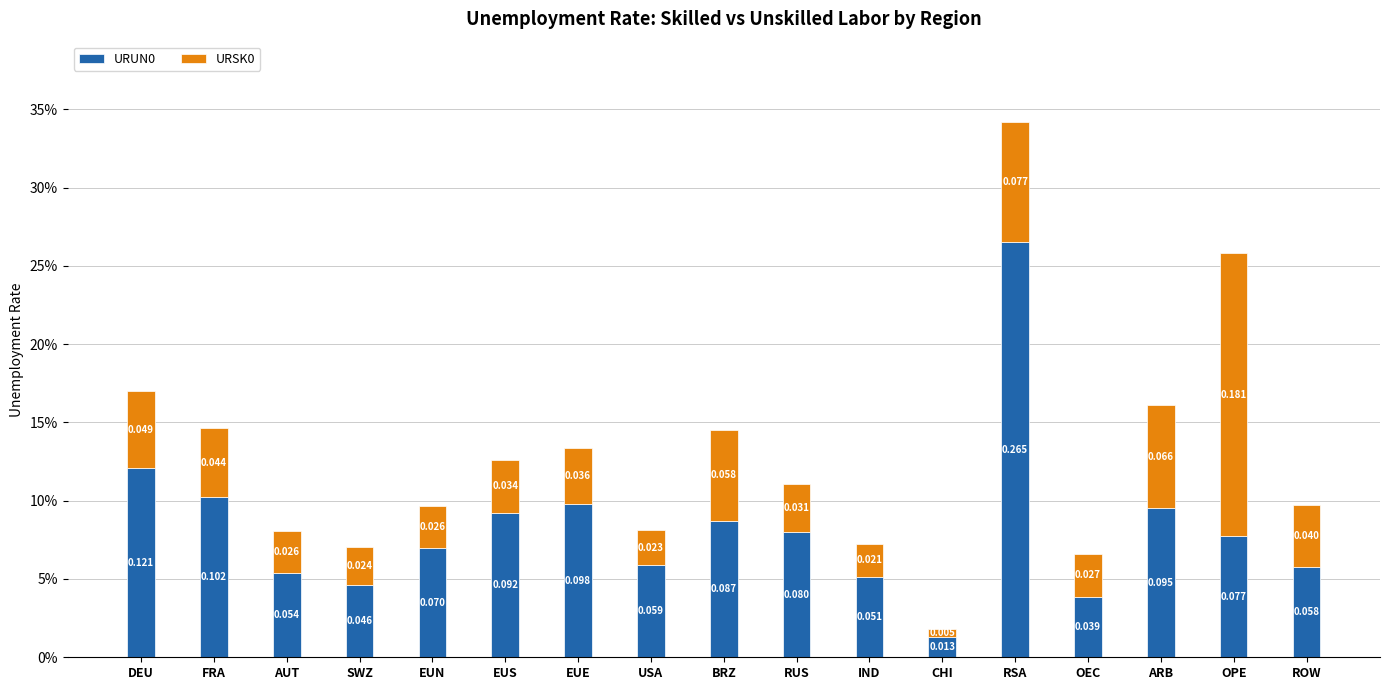

Does the chart contain any negative values?

No